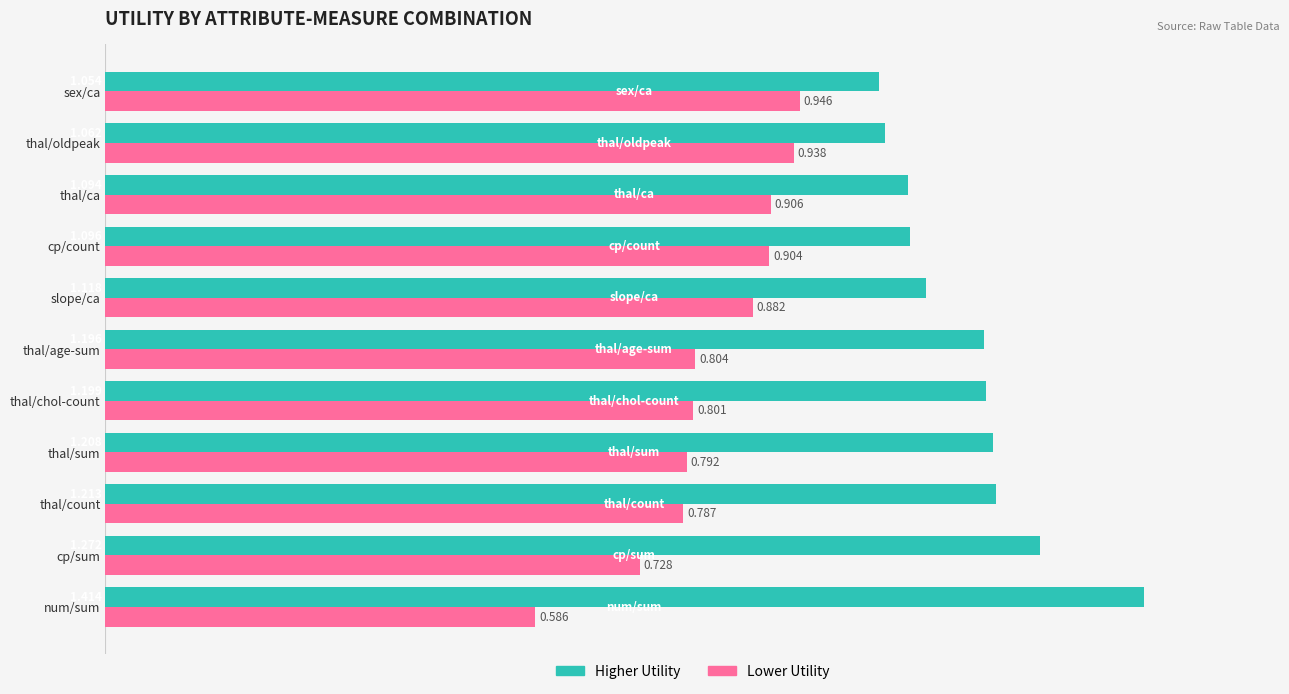

Which category has the lowest value in the Higher Utility series?

sex/ca